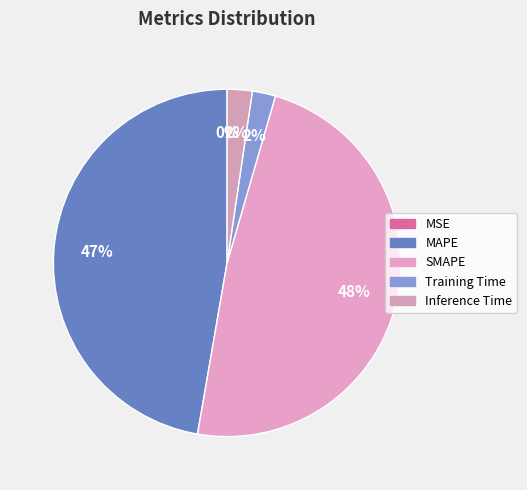

Does SMAPE account for over 50% of the chart?

No